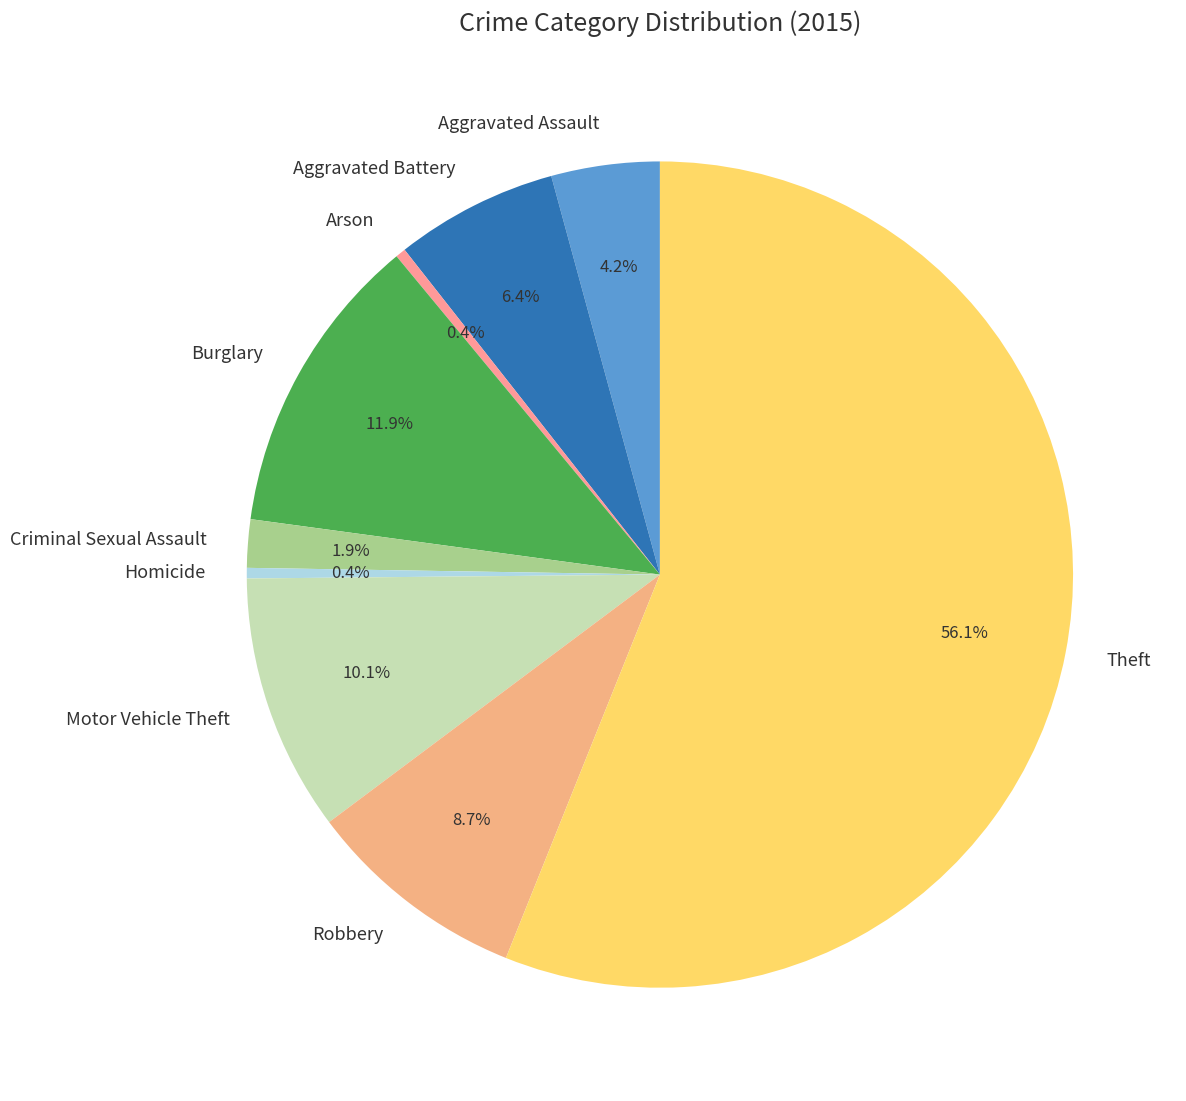

What percentage is the Aggravated Battery slice, to the nearest percent?

6%